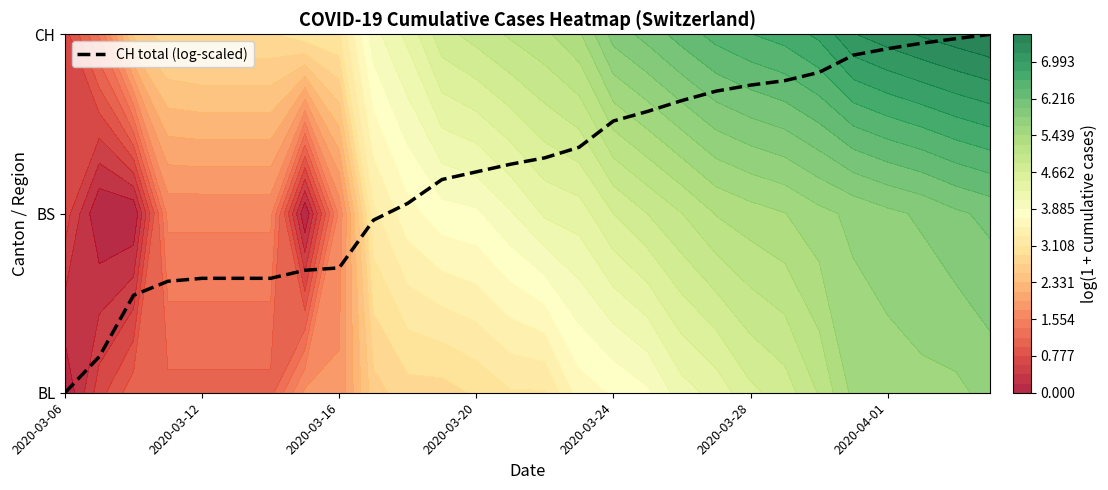

Where does the data first go above 1?

10